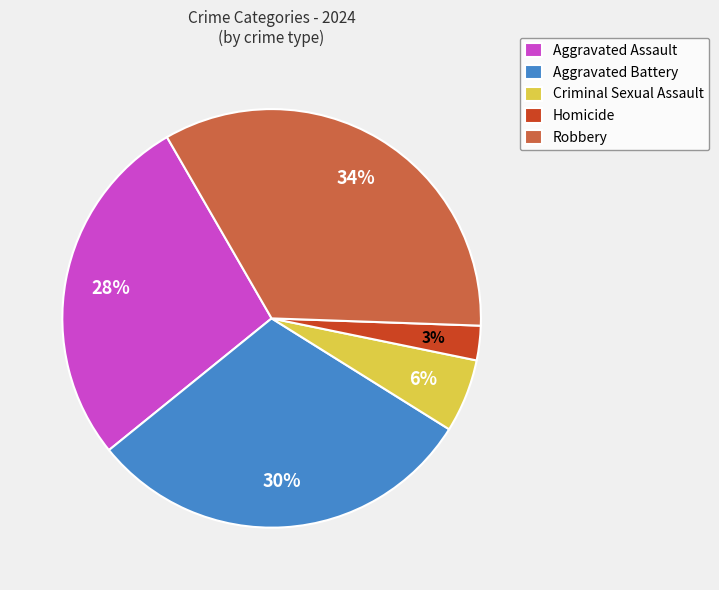

Is it true that Robbery is 34% of the pie?

True